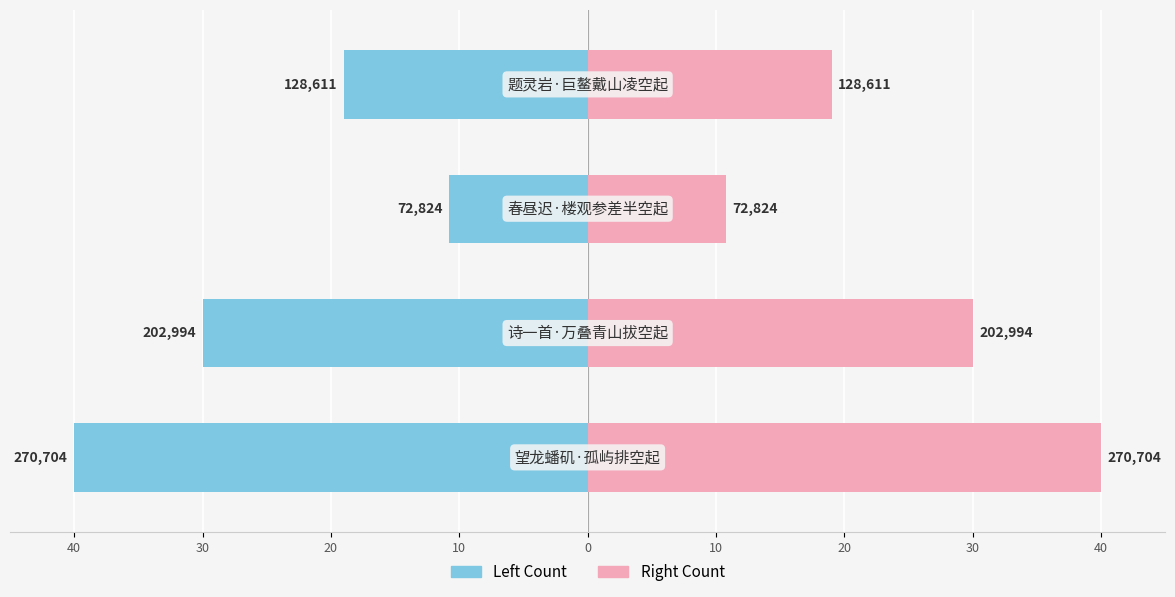

Reading left to right, list all the values displayed in this chart.

col_0 (left): -40.0	-30.0	-10.8	-19.0
col_0 (right): 40.0	30.0	10.8	19.0